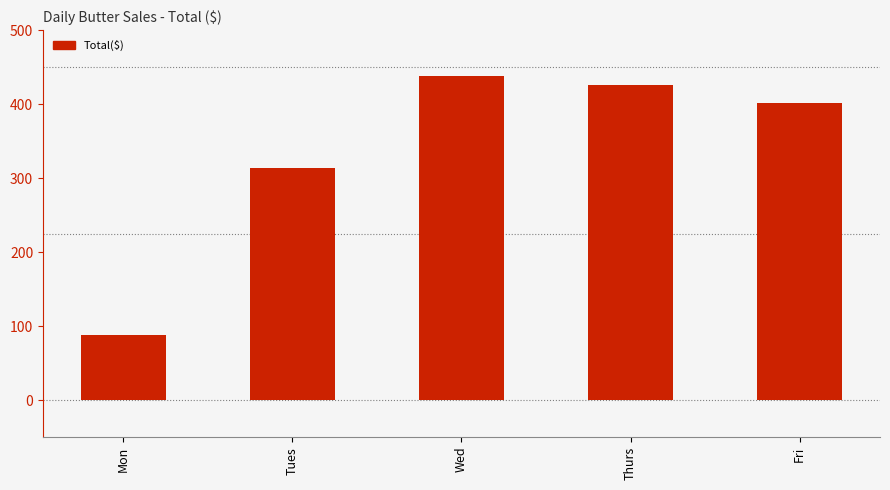

At which label does the data first exceed 402?

Wed